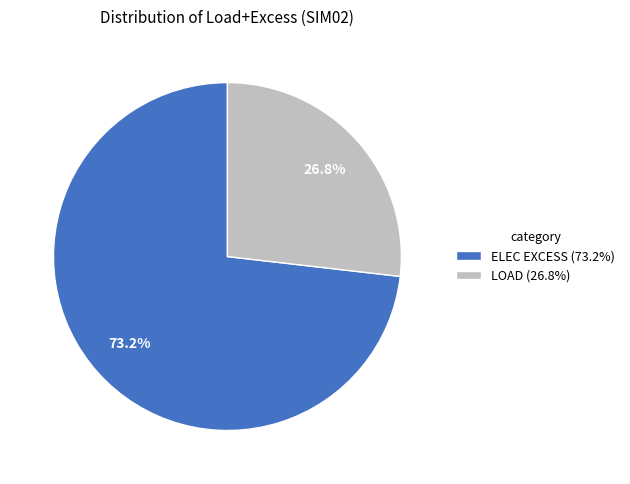

Which slice is the smallest?

LOAD